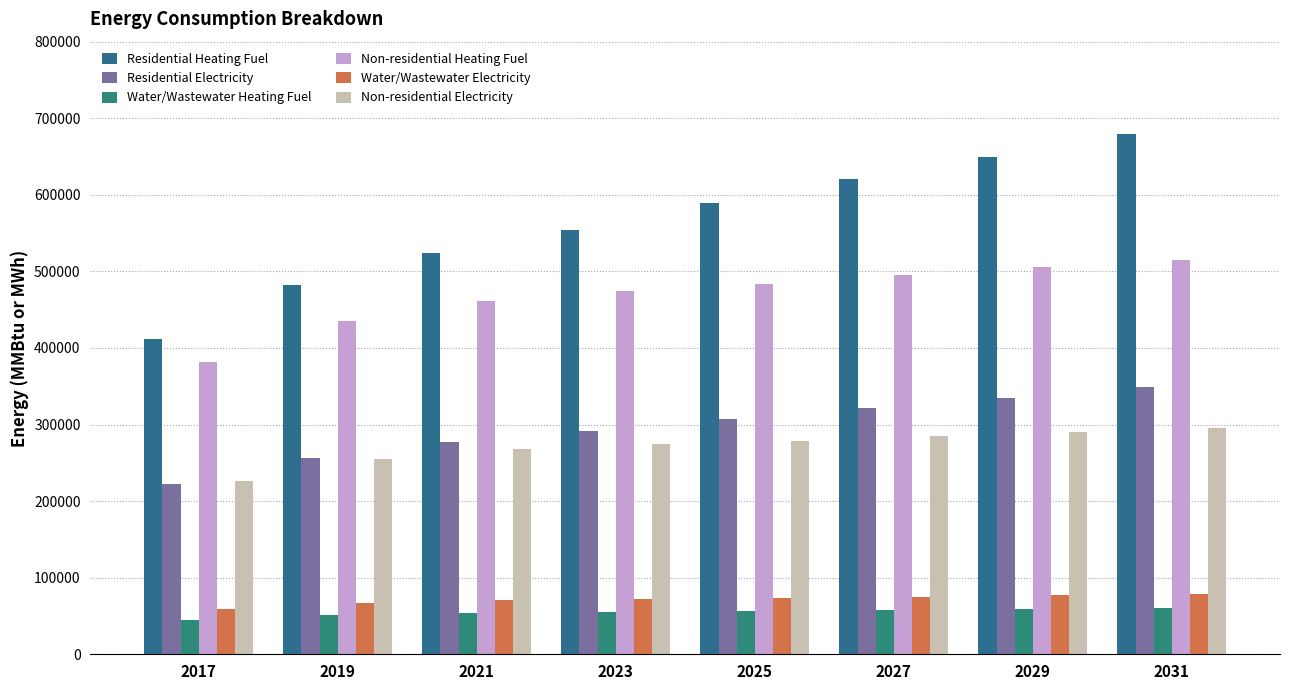

Does the chart contain any negative values?

No